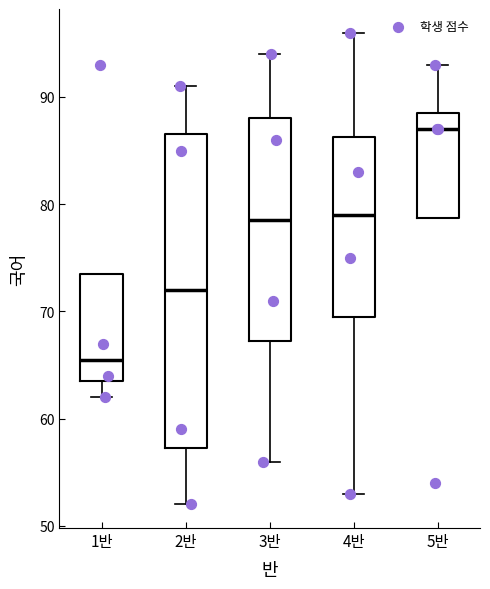

Reading left to right, transcribe this box plot: for each box, give where its median line is, the range the box spans, and where its two whiskers end, as read against the y-axis. The values are not printed on the chart, so give them approximately, as read against the axis.

1반: median 66, box 64 to 74, whiskers 62 to 74
2반: median 72, box 57 to 87, whiskers 52 to 91
3반: median 79, box 67 to 88, whiskers 56 to 94
4반: median 79, box 70 to 86, whiskers 53 to 96
5반: median 87, box 79 to 89, whiskers 79 to 93